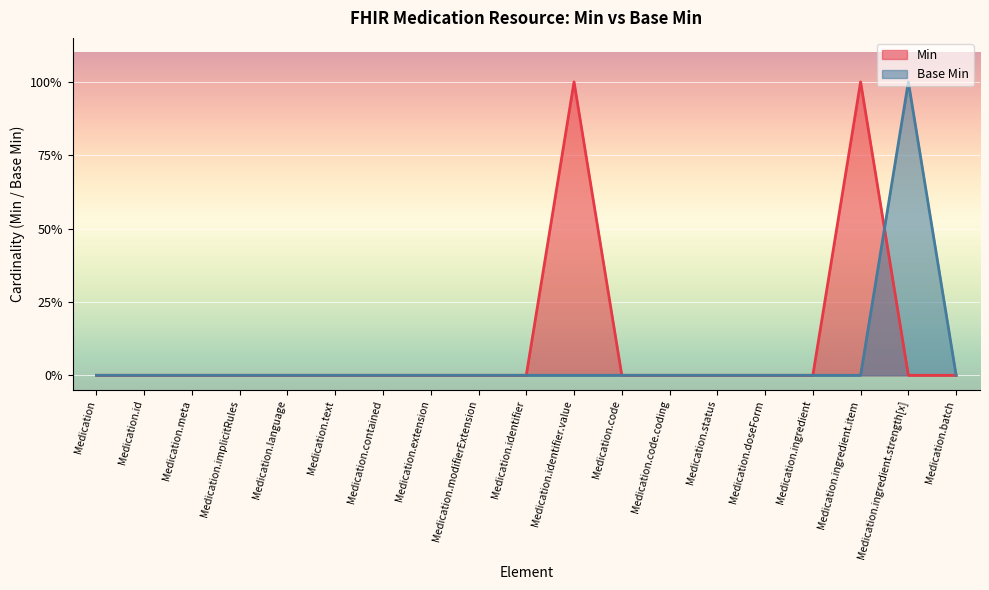

How many data points does each series have?

19